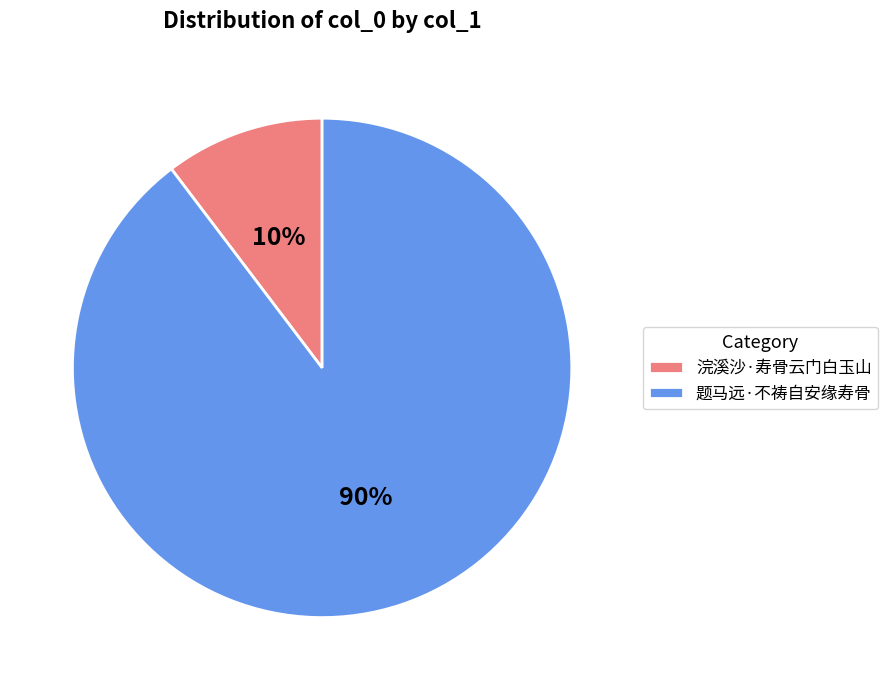

The 题马远·不祷自安缘寿骨 slice represents 90% of the pie. True or false?

True